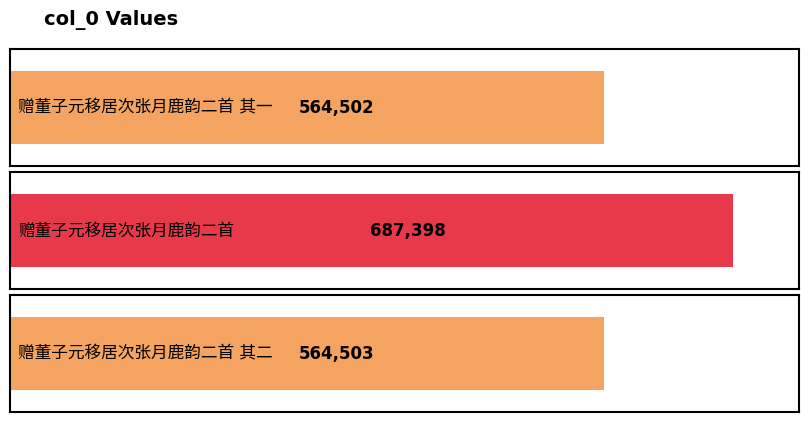

What is the label of the 1st bar from the left?

赠董子元移居次张月鹿韵二首 其一